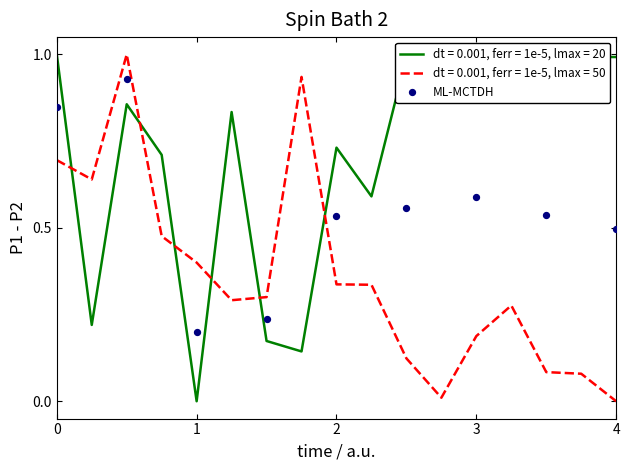

What is the maximum value for dt = 0.001, ferr = 1e-5, lmax = 20?

1.0